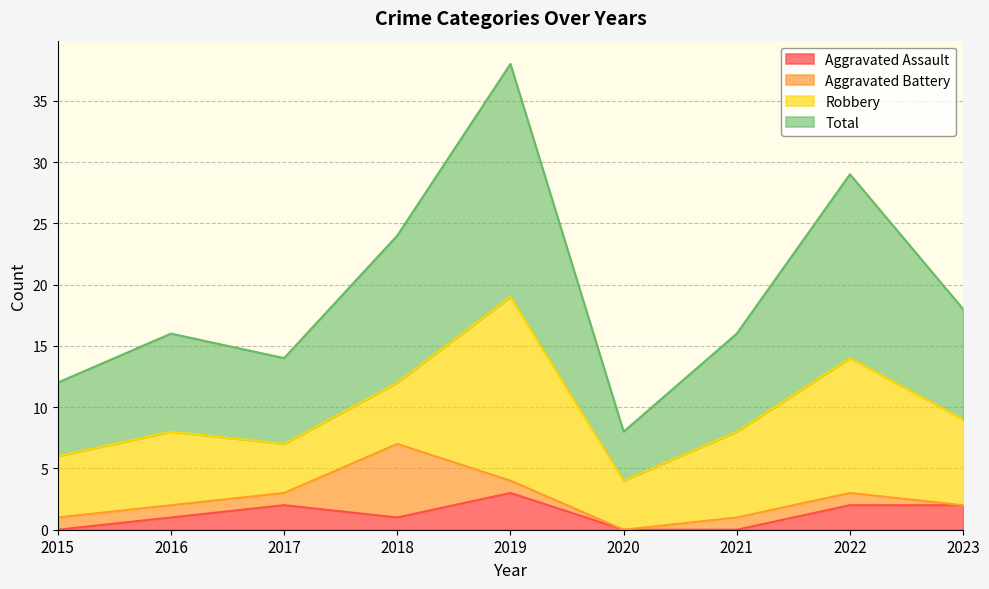

What is the highest value of the Aggravated Assault series?

3